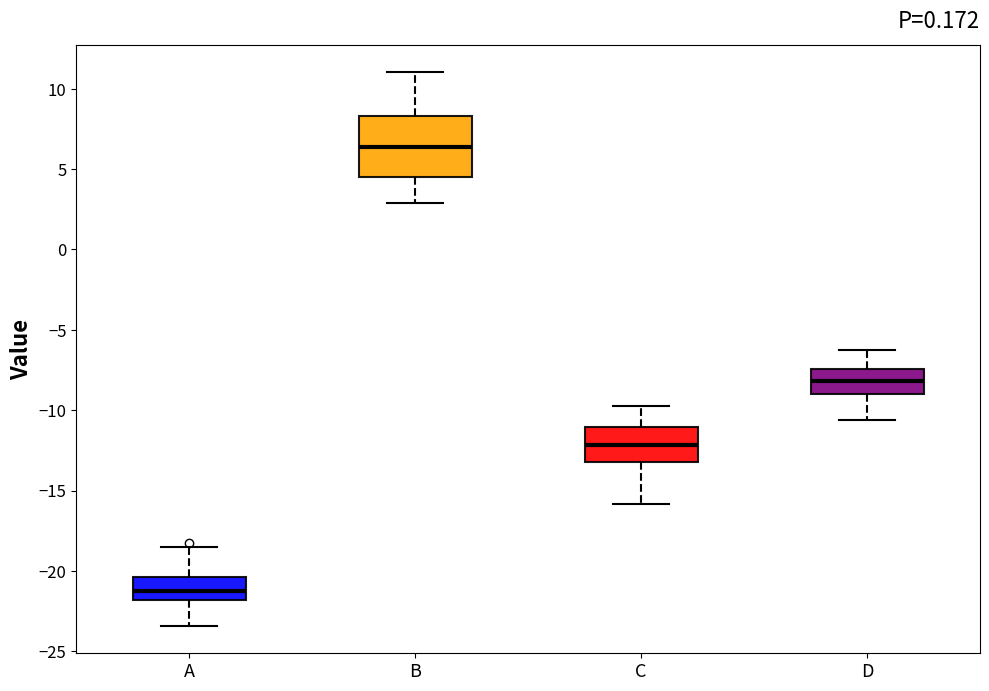

Which box is the tallest, from its lower edge to its upper edge?

B